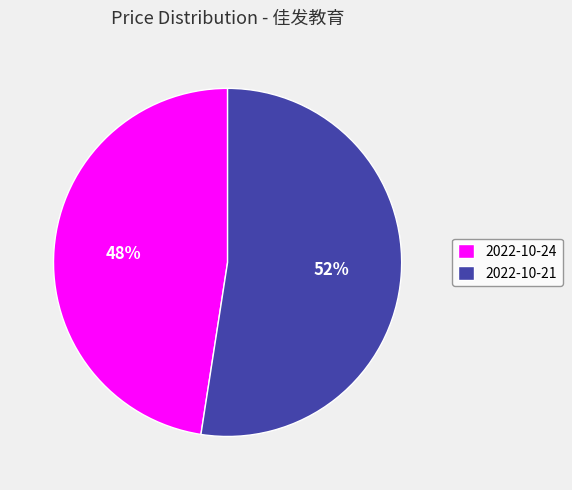

The 2022-10-21 slice represents 59% of the pie. True or false?

False